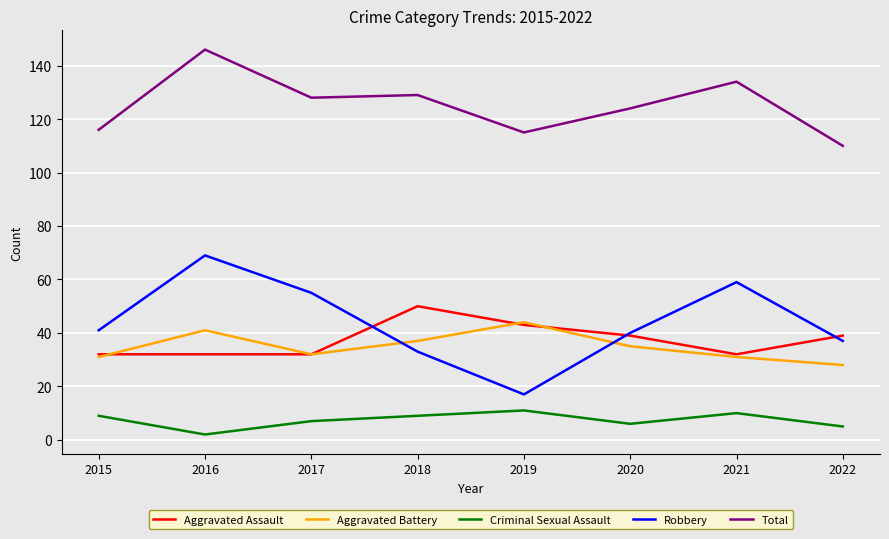

Reading right to left, list all the values displayed in this chart.

Aggravated Assault: 2022=39	2021=32	2020=39	2019=43	2018=50	2017=32	2016=32	2015=32
Aggravated Battery: 2022=28	2021=31	2020=35	2019=44	2018=37	2017=32	2016=41	2015=31
Criminal Sexual Assault: 2022=5	2021=10	2020=6	2019=11	2018=9	2017=7	2016=2	2015=9
Robbery: 2022=37	2021=59	2020=40	2019=17	2018=33	2017=55	2016=69	2015=41
Total: 2022=110	2021=134	2020=124	2019=115	2018=129	2017=128	2016=146	2015=116